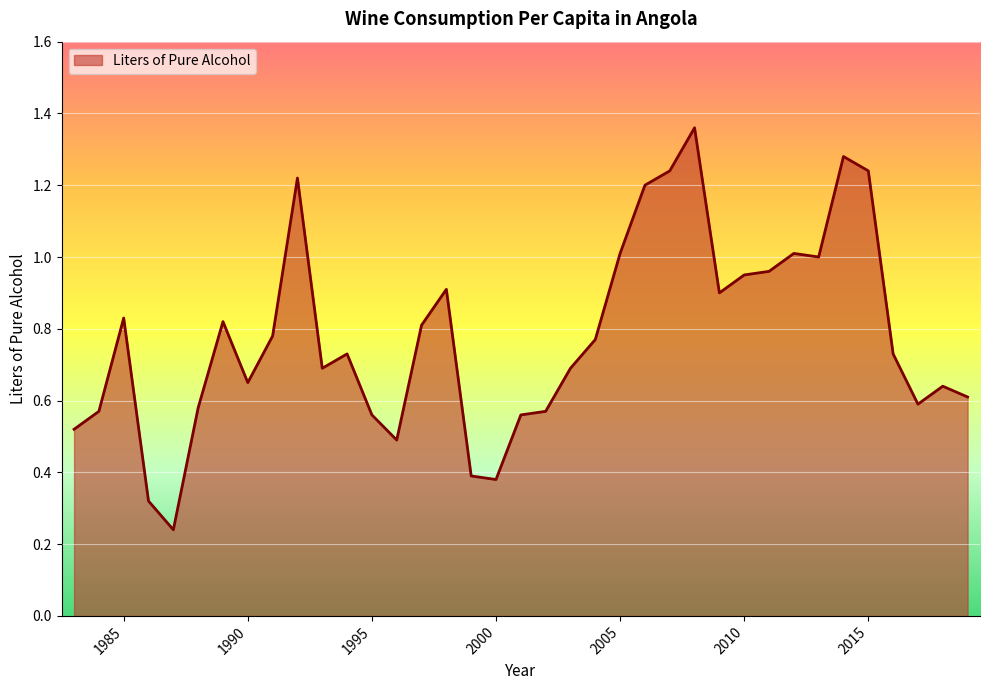

What is the difference between the maximum and minimum values?

1.1